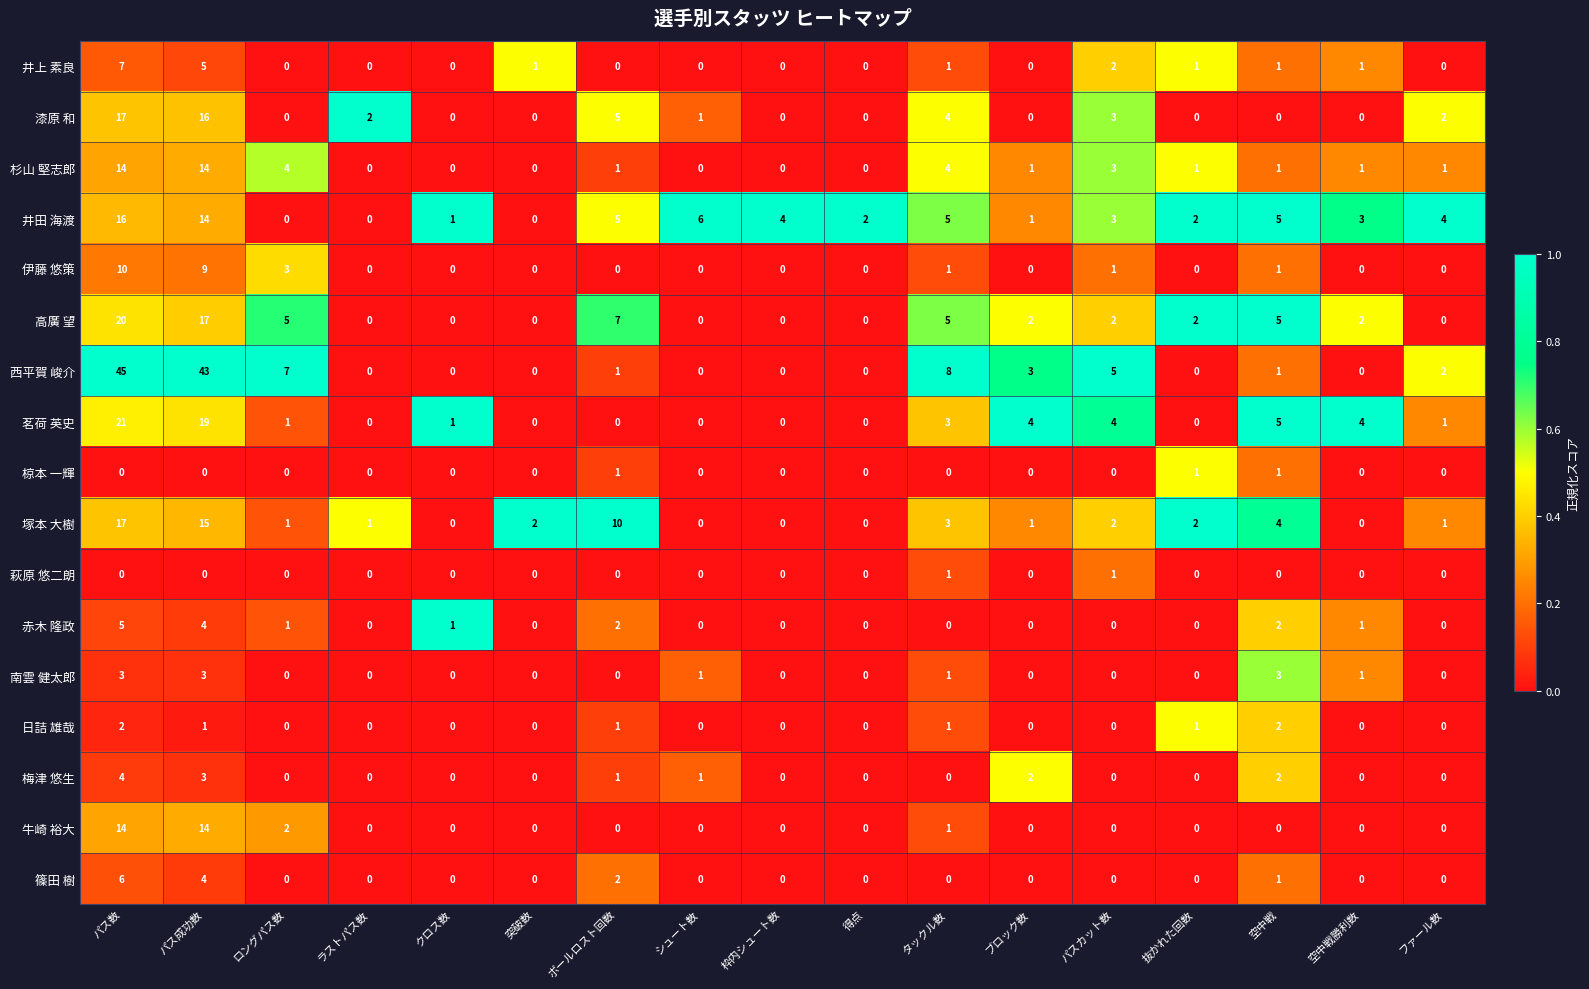

What is the sum of the 塚本 大樹 values at 空中戦 and パス数?

21